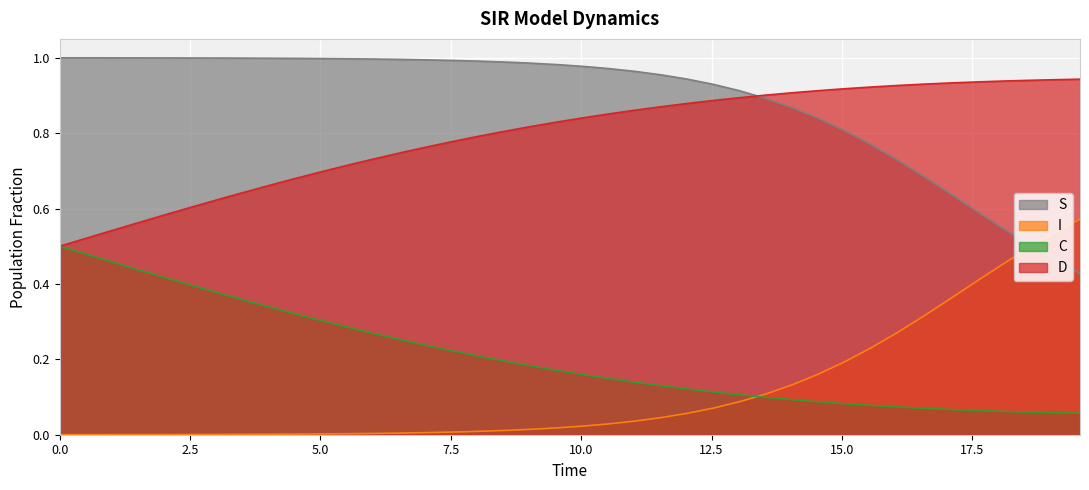

What is the difference between the second highest and second lowest values in the C series?

0.4